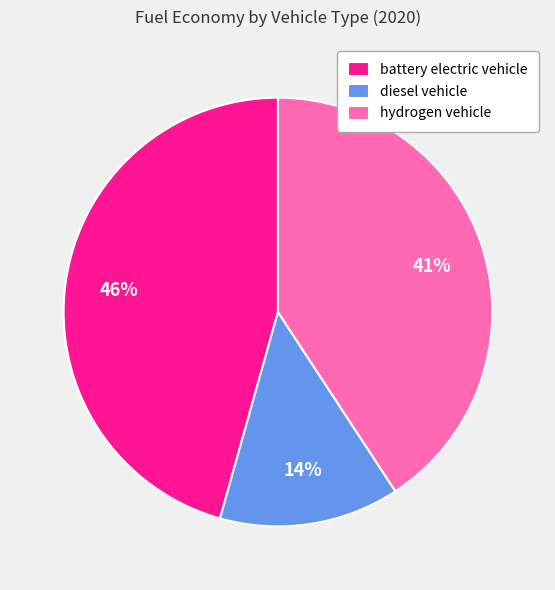

Count the number of slices in the pie.

3